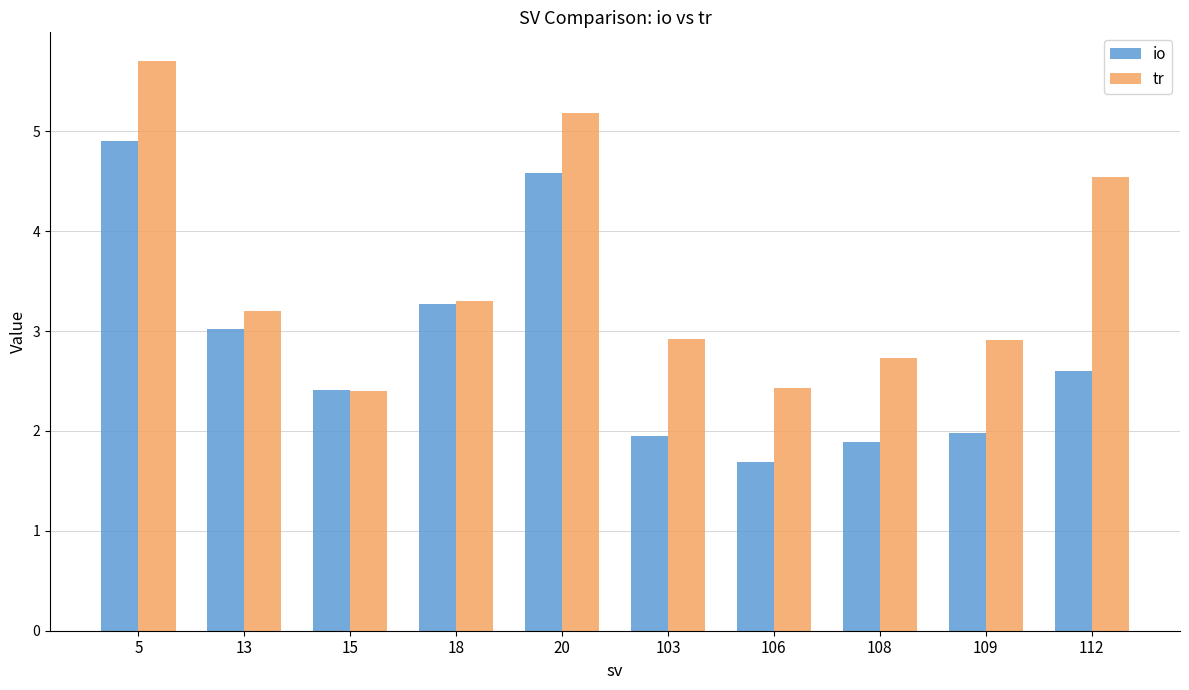

Reading right to left, what are all the values shown in this chart?

io: 112=2.6	109=2.0	108=1.9	106=1.7	103=1.9	20=4.6	18=3.3	15=2.4	13=3.0	5=4.9
tr: 112=4.5	109=2.9	108=2.7	106=2.4	103=2.9	20=5.2	18=3.3	15=2.4	13=3.2	5=5.7